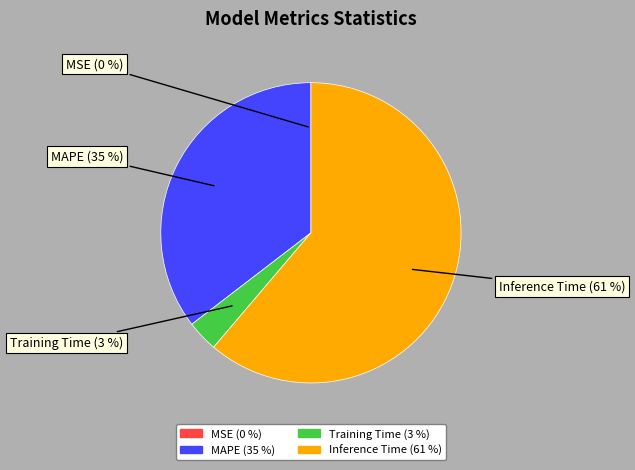

Count the number of slices in the pie.

4